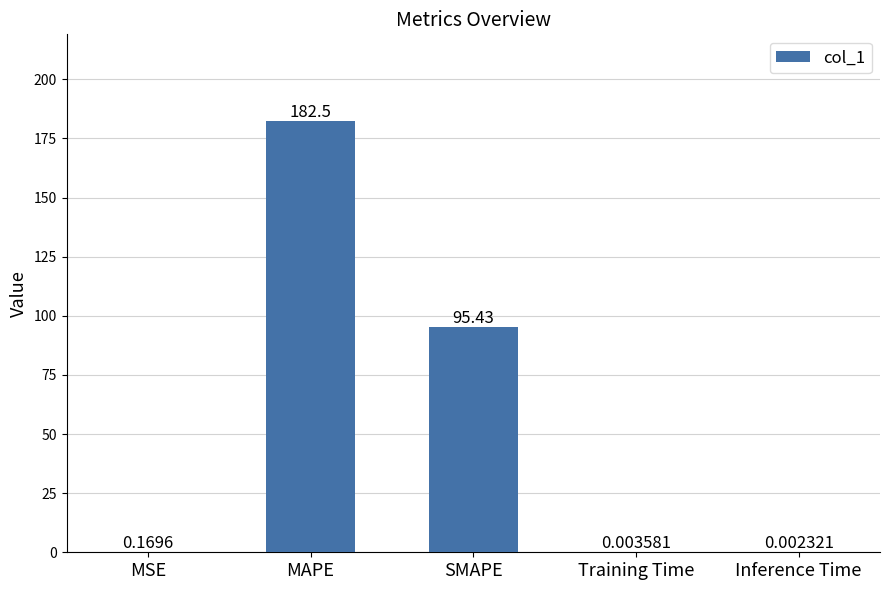

How many data points does each series have?

5